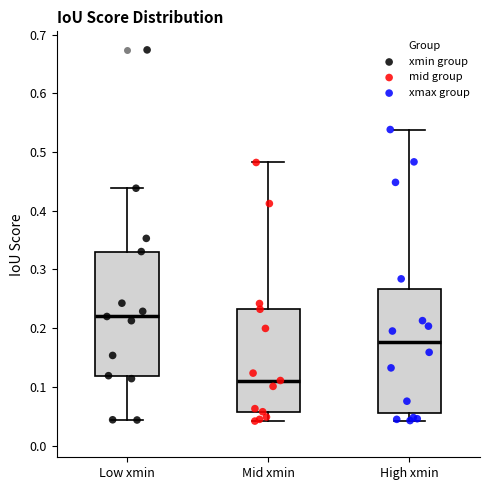

Which box has the lowest median line?

Mid xmin